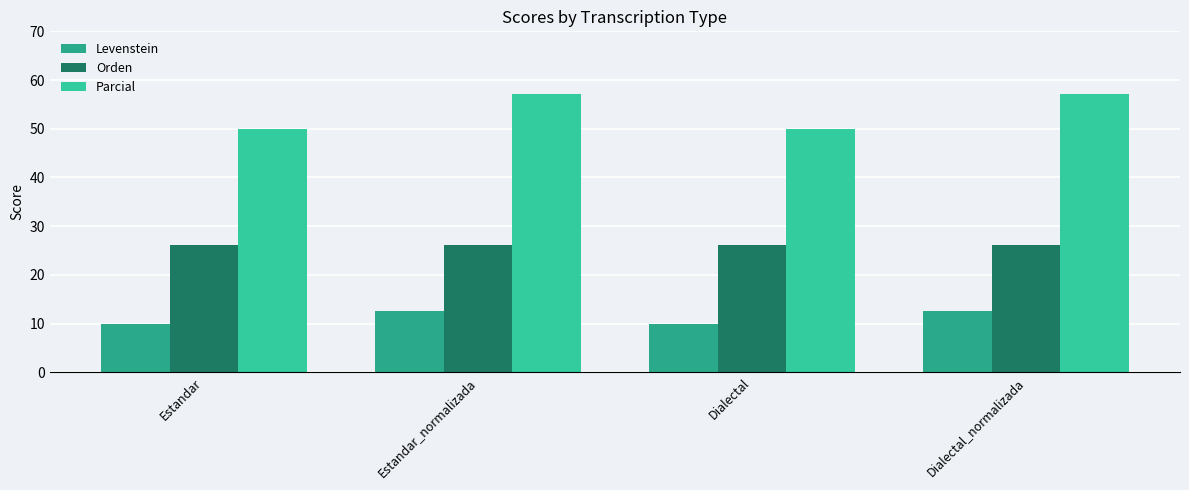

Reading left to right, list all the values displayed in this chart.

Levenstein: 10.0	12.5	10.0	12.5
Orden: 26.1	26.1	26.1	26.1
Parcial: 50.0	57.1	50.0	57.1